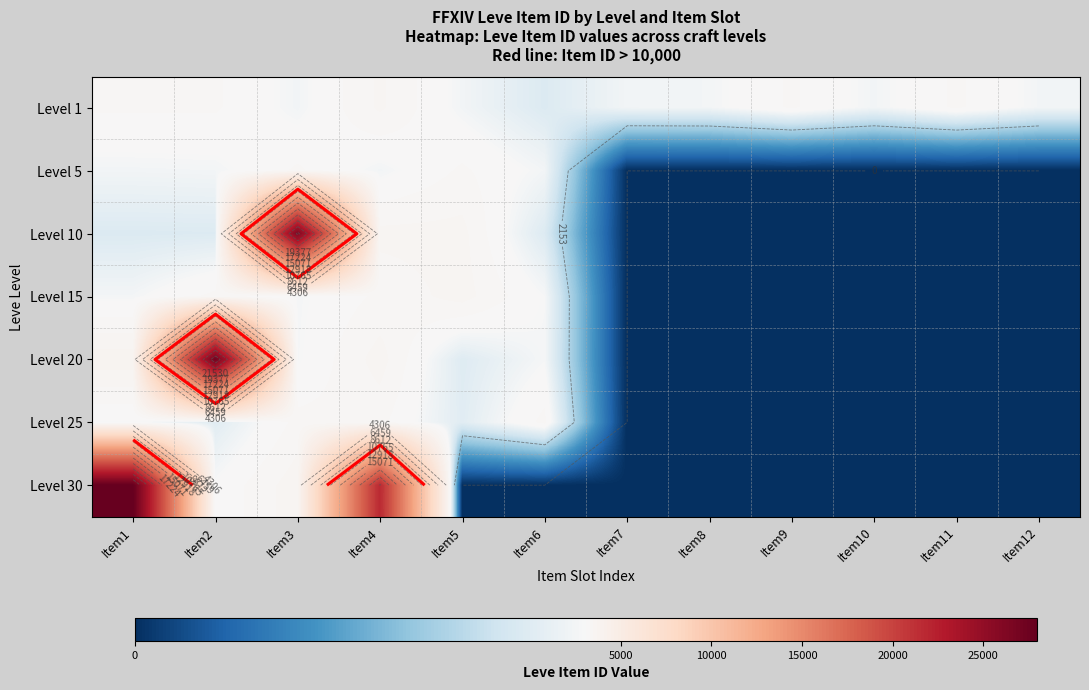

Is the value of Level 30 at Item12 greater than the value of Level 20 at Item8?

No